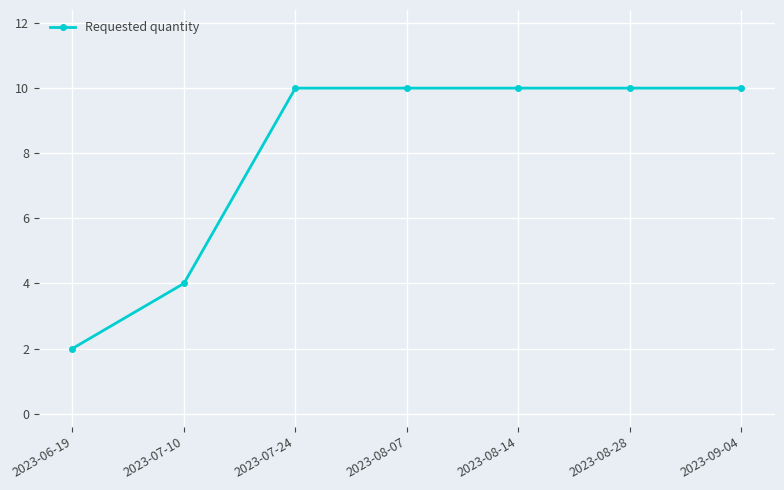

What is the label of the 7th point from the right?

2023-06-19